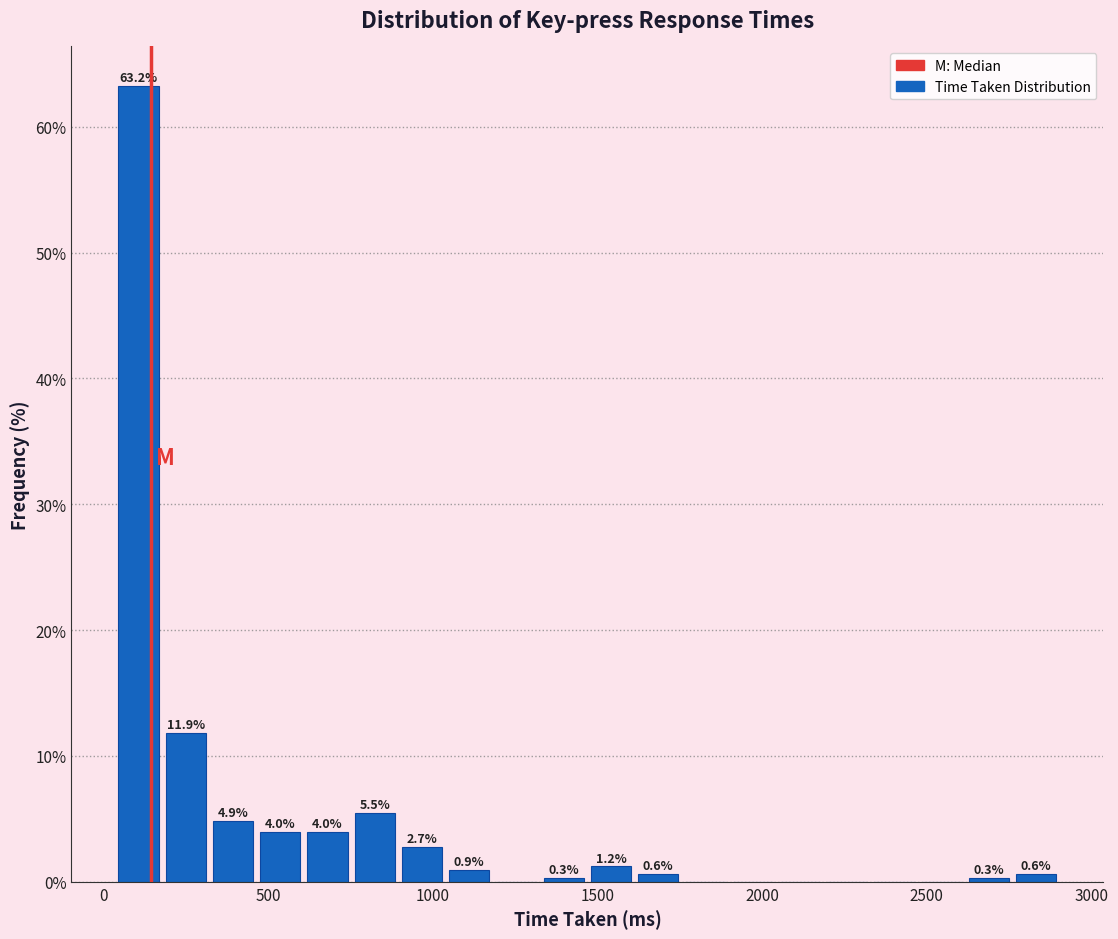

Read against the x-axis, roughly where is the centre of the tallest bar?

100